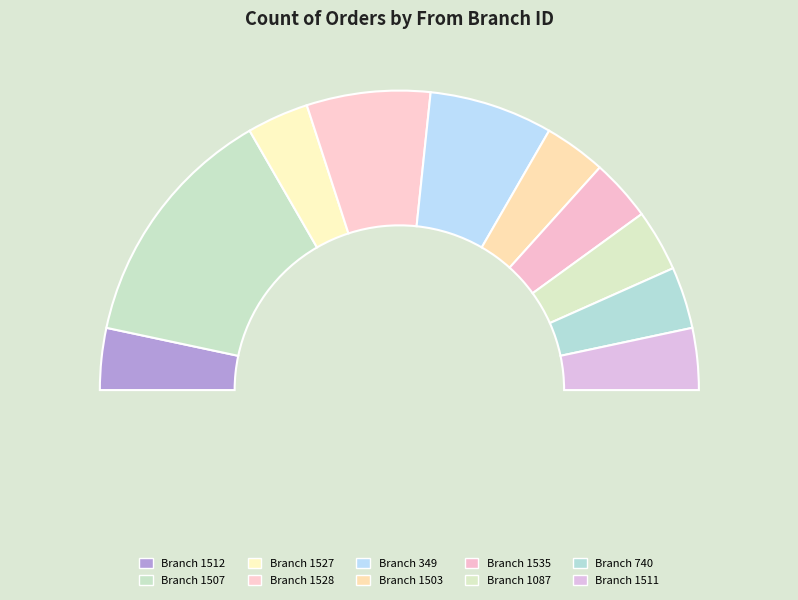

To the nearest percent, what percentage of the pie is 1512?

7%